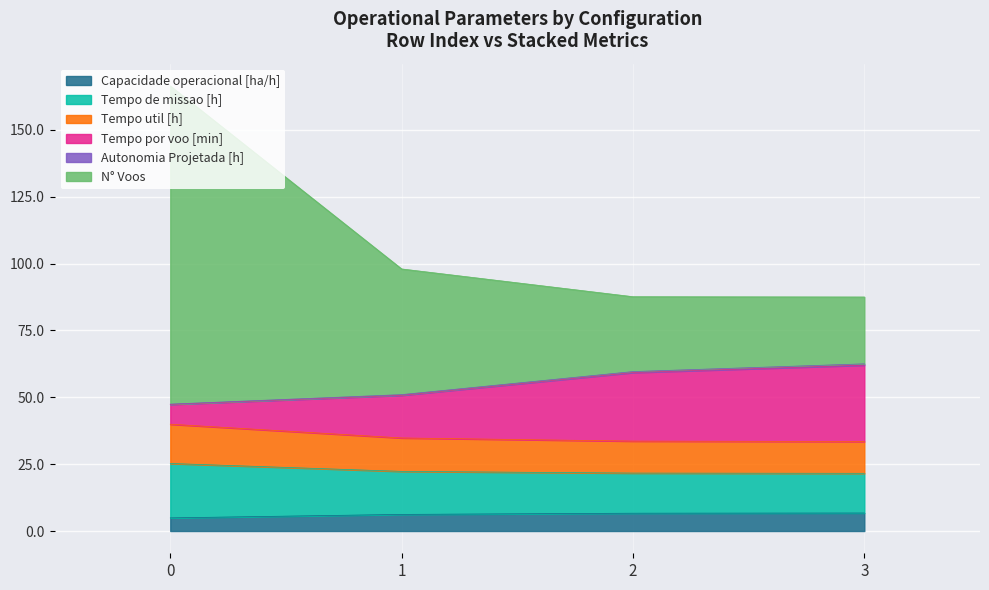

Which series has the widest spread of values?

N° Voos